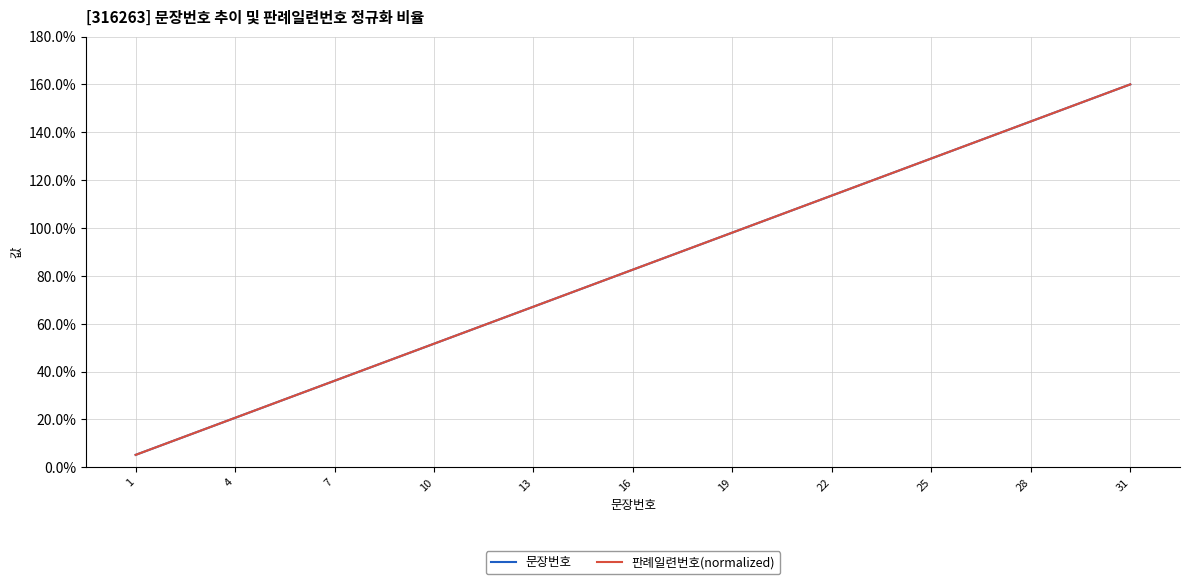

Does the chart display data point markers on the line(s)?

No